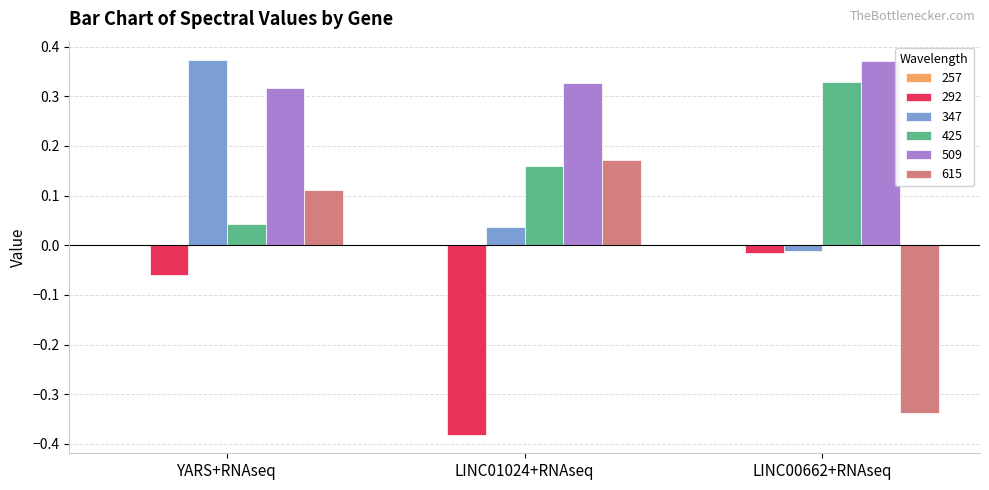

Is it true that 509 equals 0.2 at LINC00662+RNAseq?

False